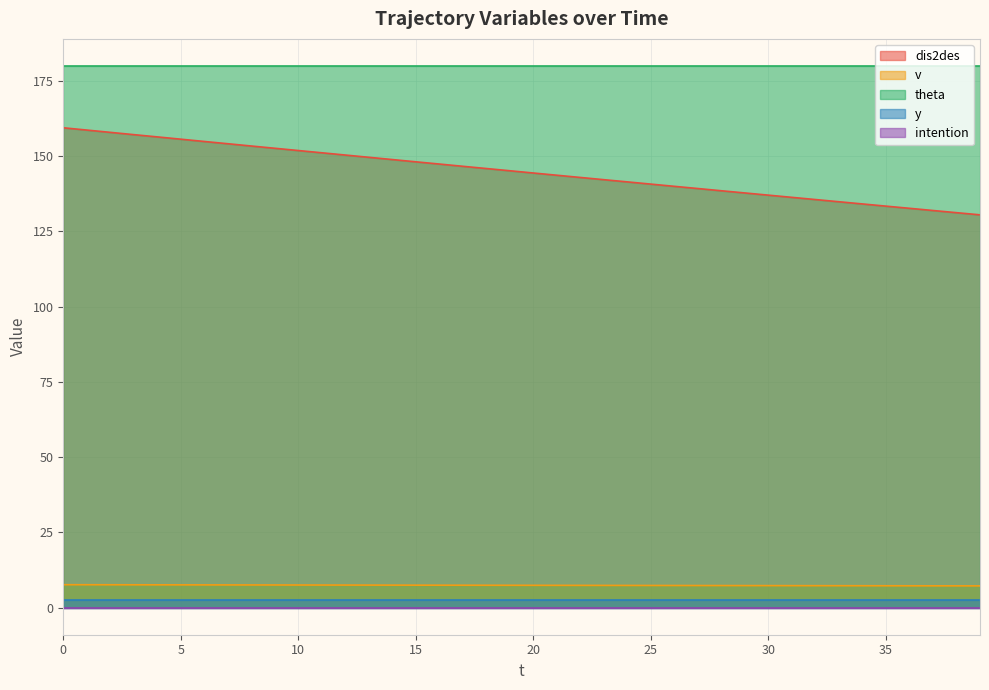

Does the chart display data point markers on the line(s)?

No